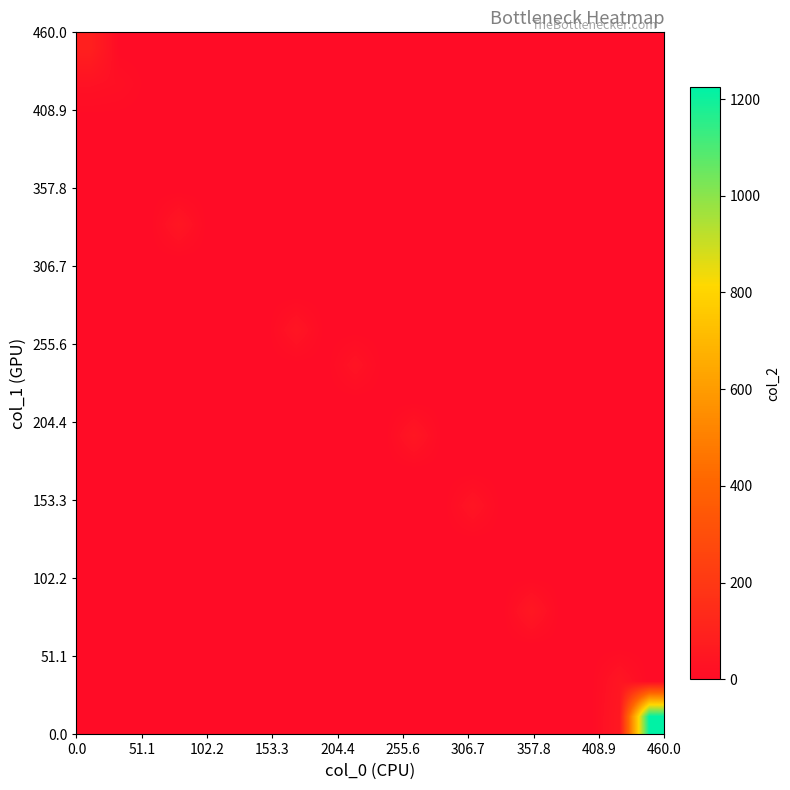

How many series are shown in this chart?

20